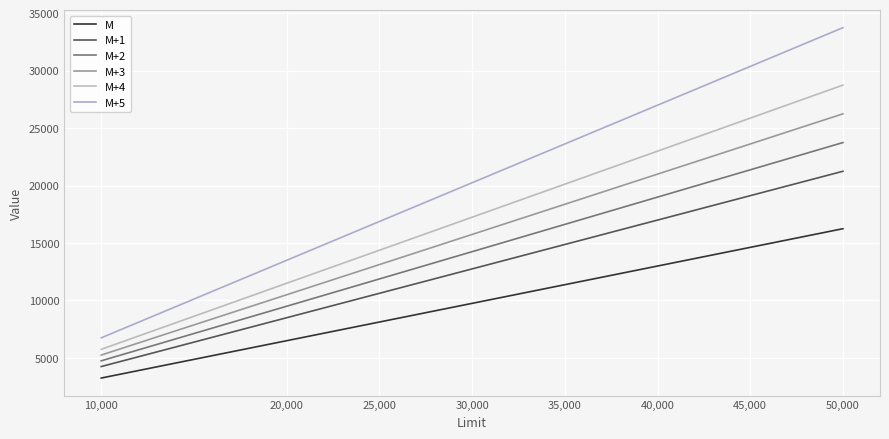

True or false: M+3 and M intersect in this chart.

False